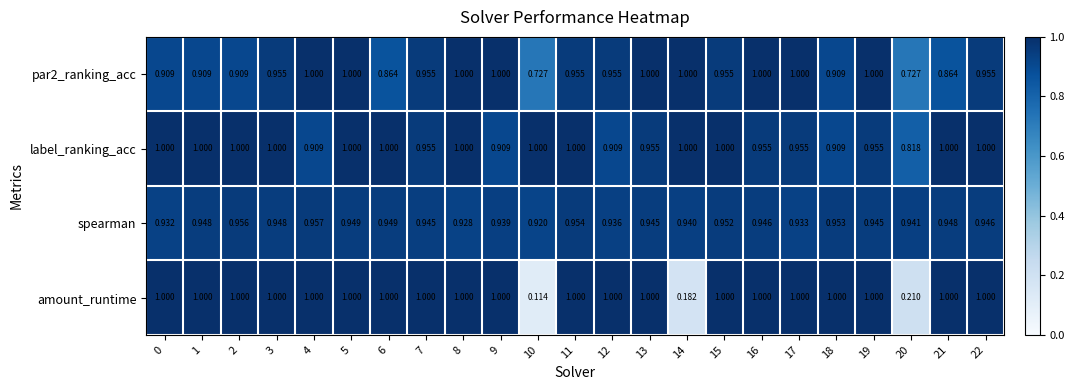

At which category does the chart reach its minimum across all series?

10